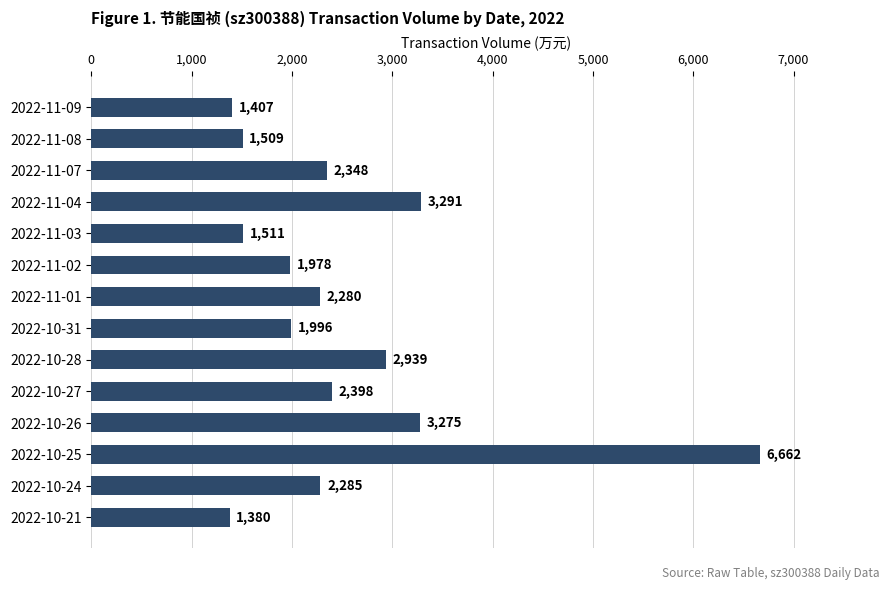

List the labels in order of value, largest first.

2022-10-25, 2022-11-04, 2022-10-26, 2022-10-28, 2022-10-27, 2022-11-07, 2022-10-24, 2022-11-01, 2022-10-31, 2022-11-02, 2022-11-03, 2022-11-08, 2022-11-09, 2022-10-21